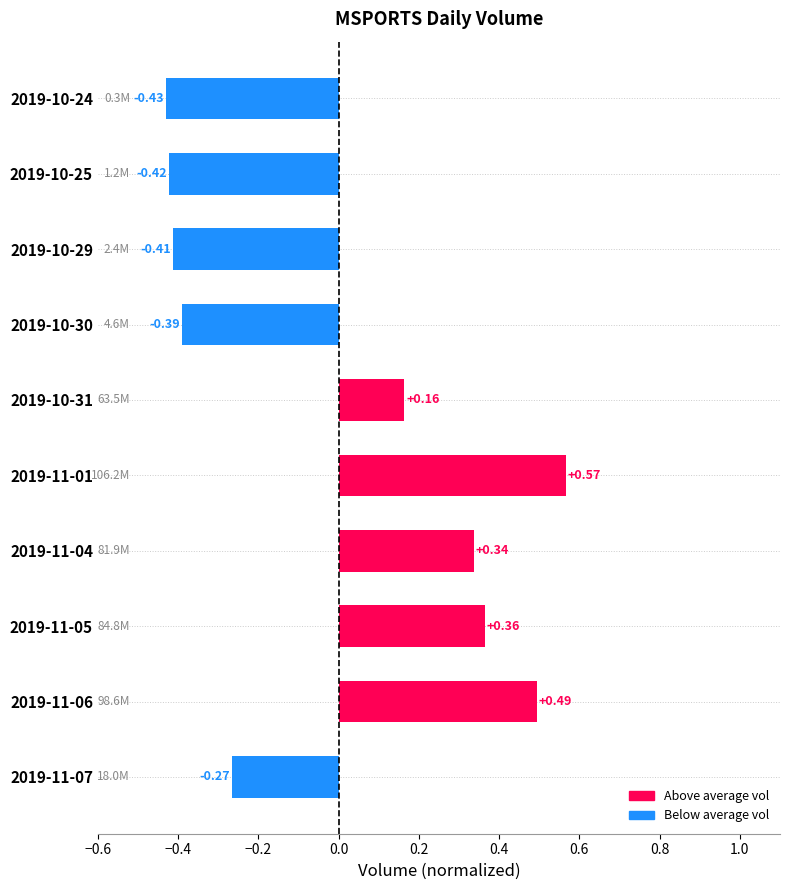

List the labels in order of value, smallest first.

2019-10-24, 2019-10-25, 2019-10-29, 2019-10-30, 2019-11-07, 2019-10-31, 2019-11-04, 2019-11-05, 2019-11-06, 2019-11-01